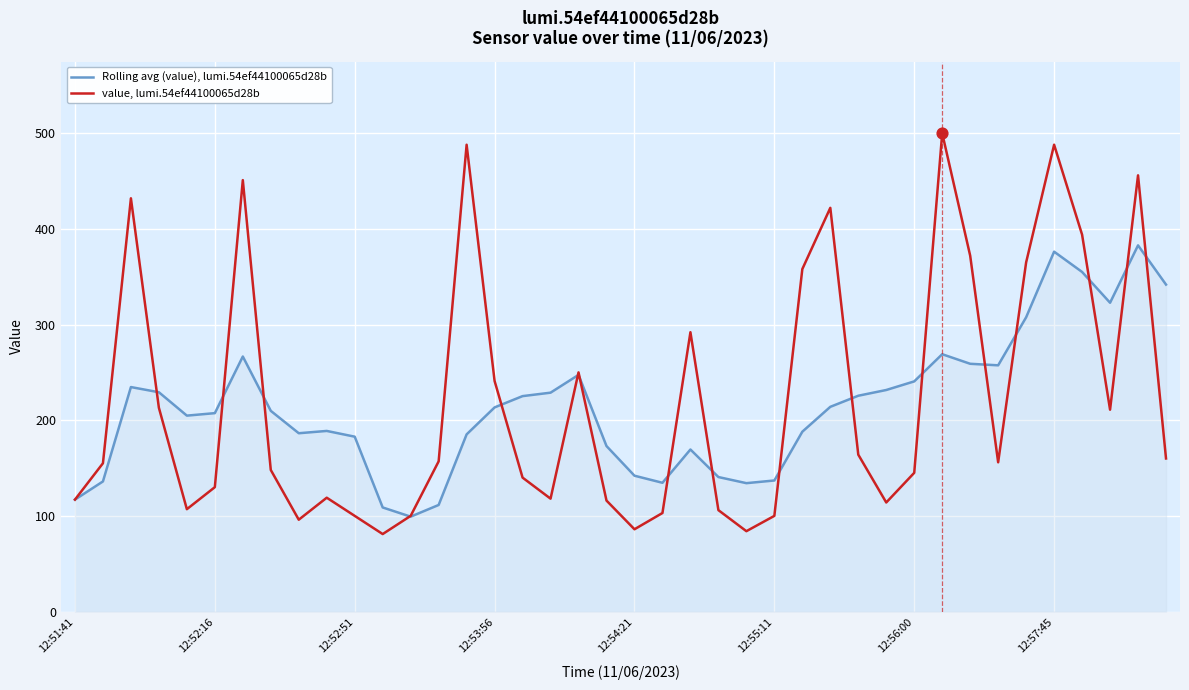

What is the greatest value displayed?

500.0